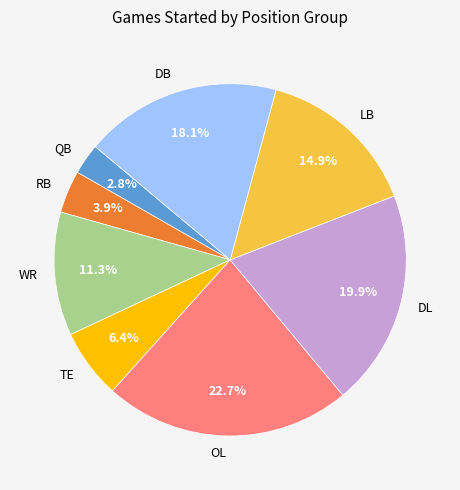

Which category has the biggest portion of the pie?

OL